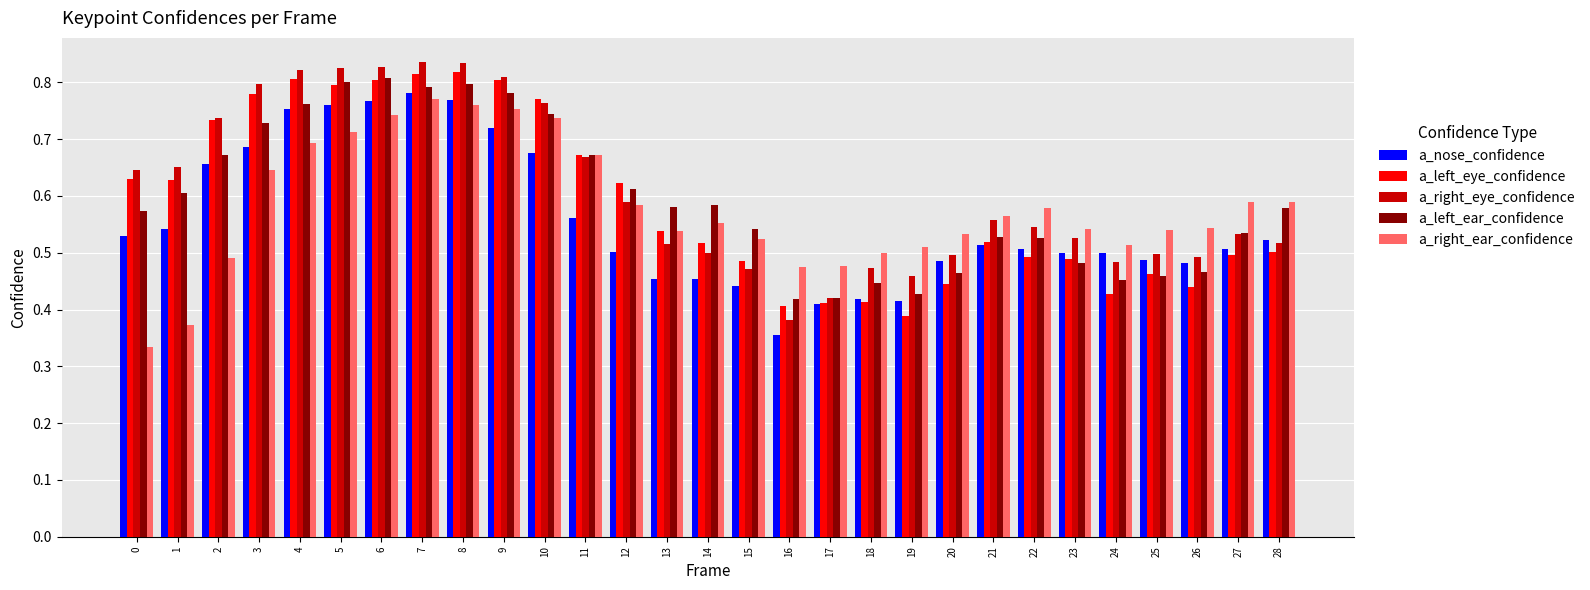

List the series in order of their peak value, highest first.

a_right_eye_confidence, a_left_eye_confidence, a_left_ear_confidence, a_nose_confidence, a_right_ear_confidence